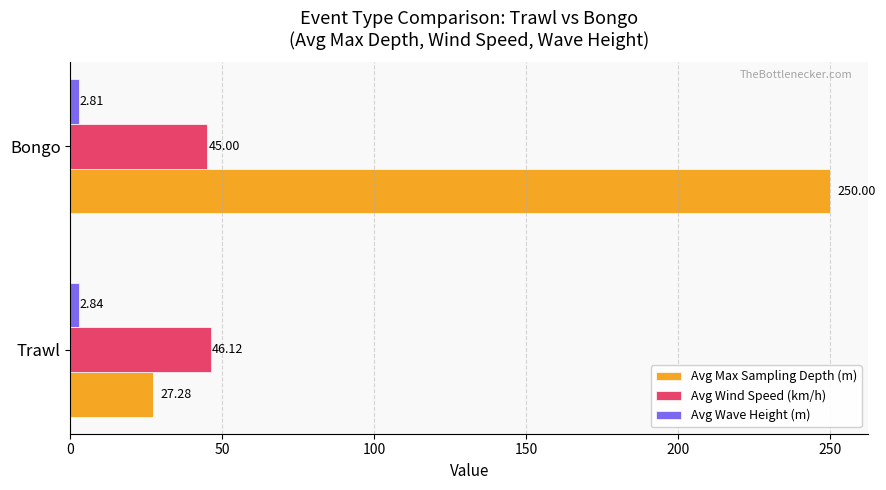

What are all the series names shown in the legend?

Avg Max Sampling Depth (m), Avg Wind Speed (km/h), Avg Wave Height (m)